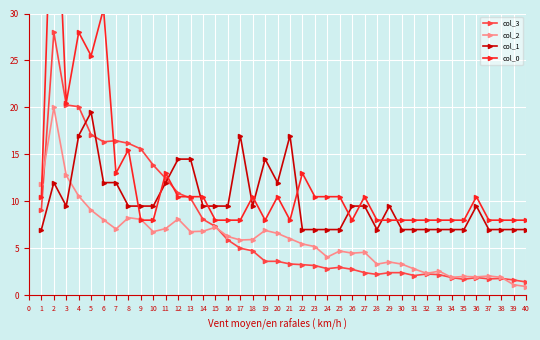

At which category does col_3 reach its first local peak?

2